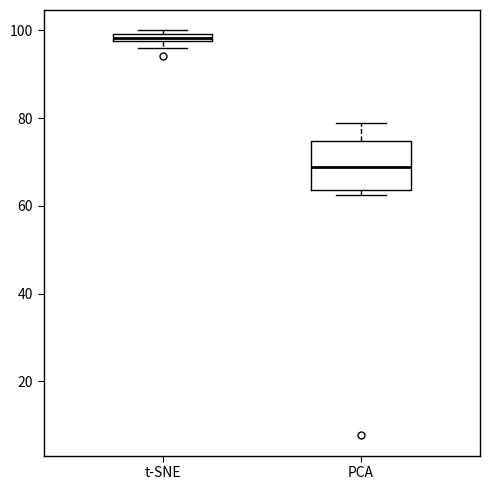

Comparing the boxes themselves (not the whiskers), which one is the tallest?

PCA